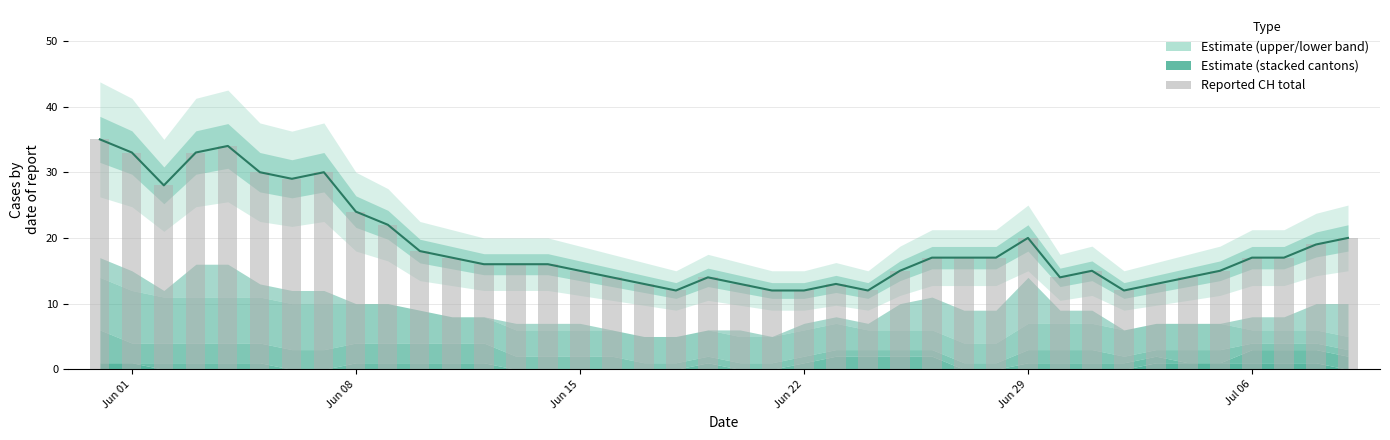

What is the difference between the second highest and second lowest values?

22